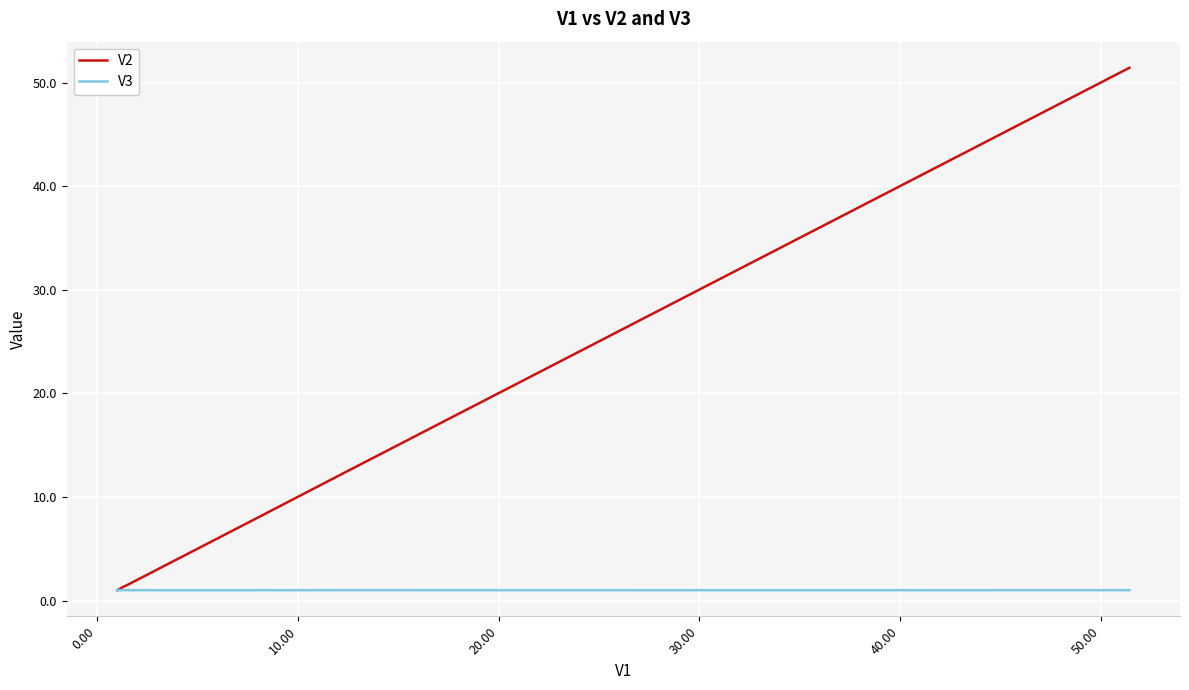

What are all the series names shown in the legend?

V2, V3